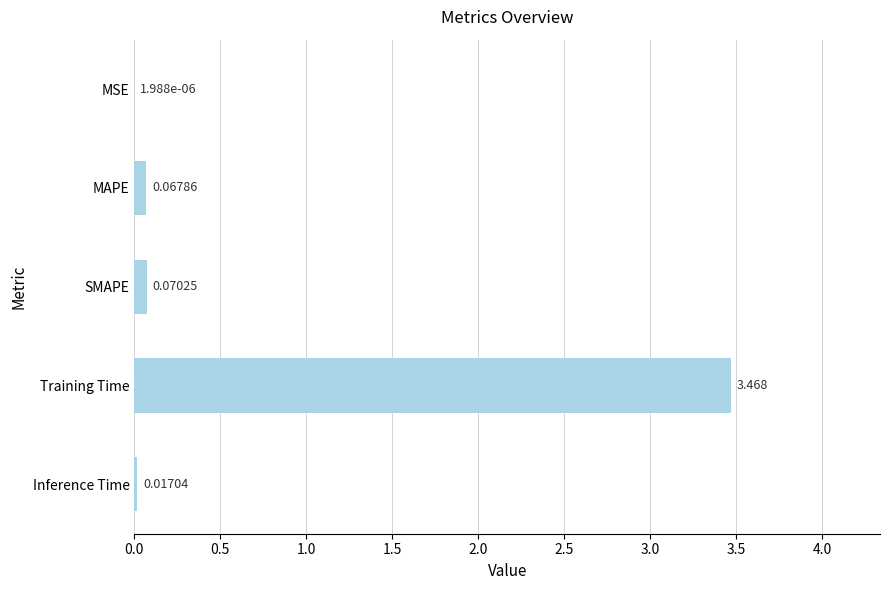

At which label is the value closest to 1?

SMAPE